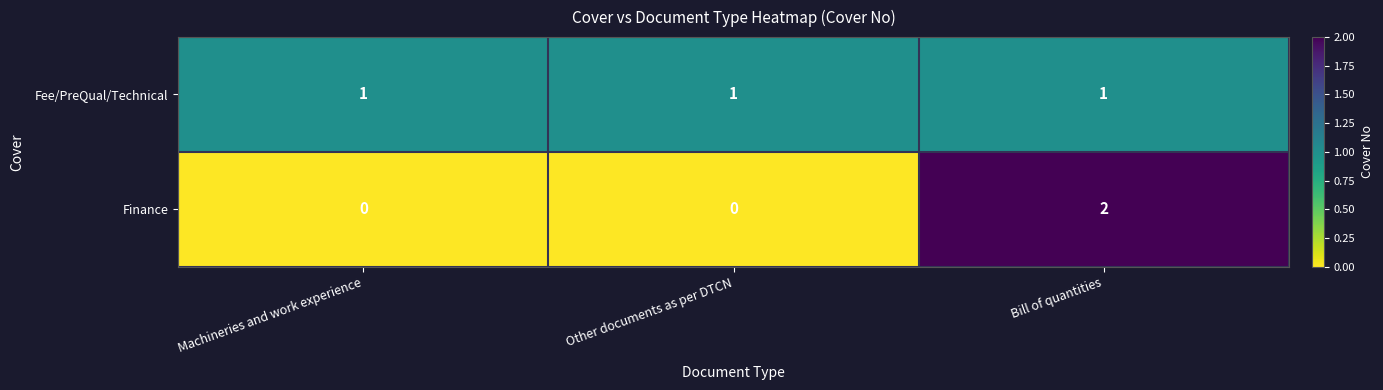

Reading left to right, transcribe all the data shown in this chart.

Fee/PreQual/Technical: 1	1	1
Finance: 0	0	2